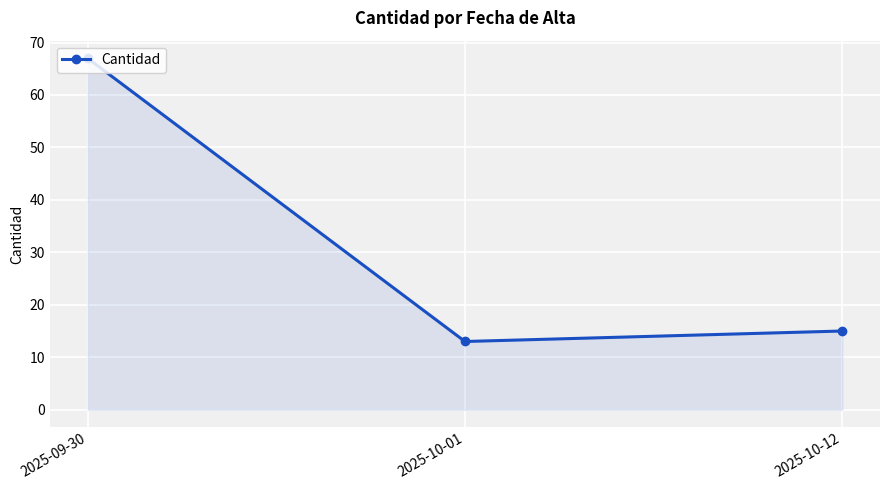

List the labels in order of value, largest first.

2025-09-30, 2025-10-12, 2025-10-01